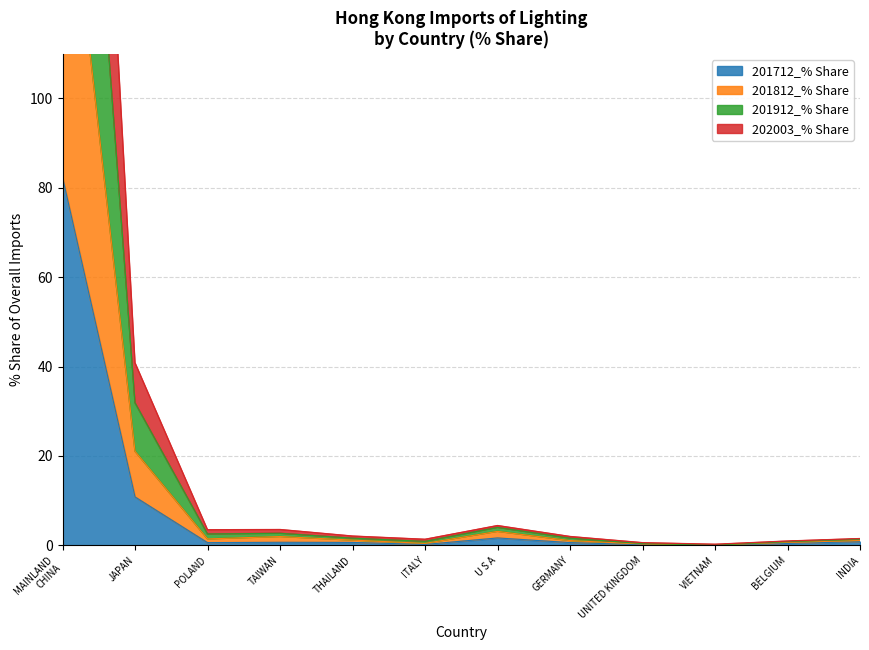

What is the label of the 10th point from the right?

POLAND